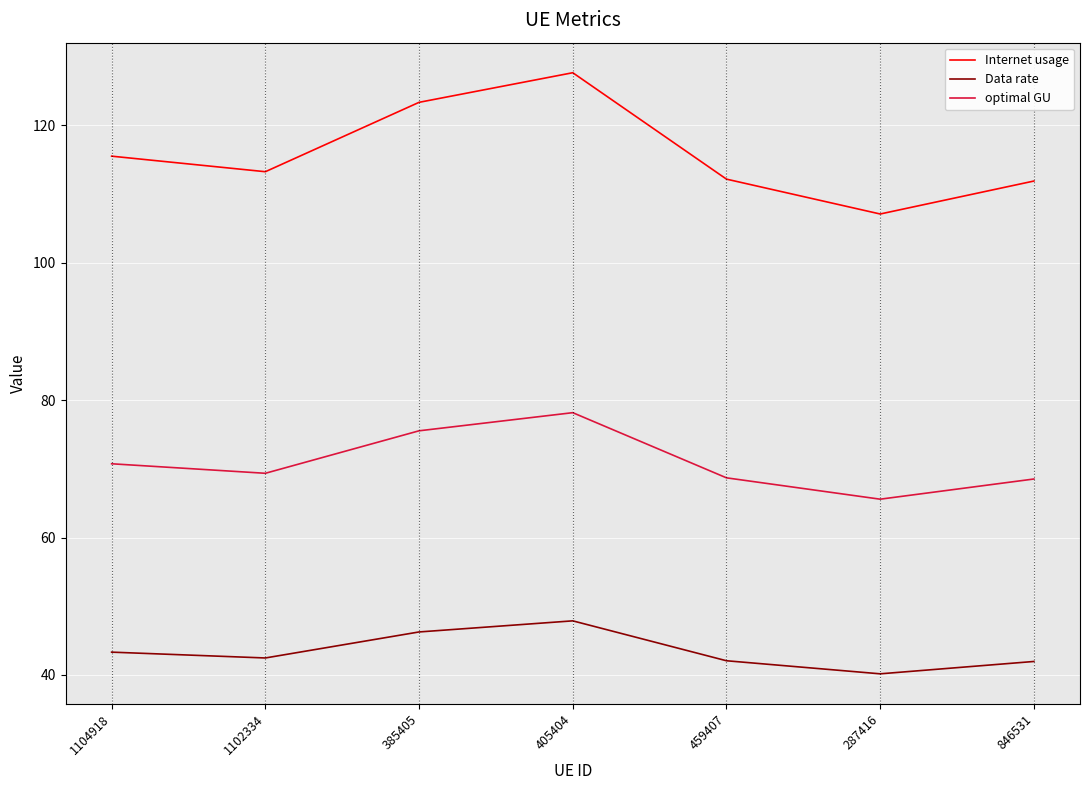

True or false: Data rate has more than 2 points higher than both neighbors.

False